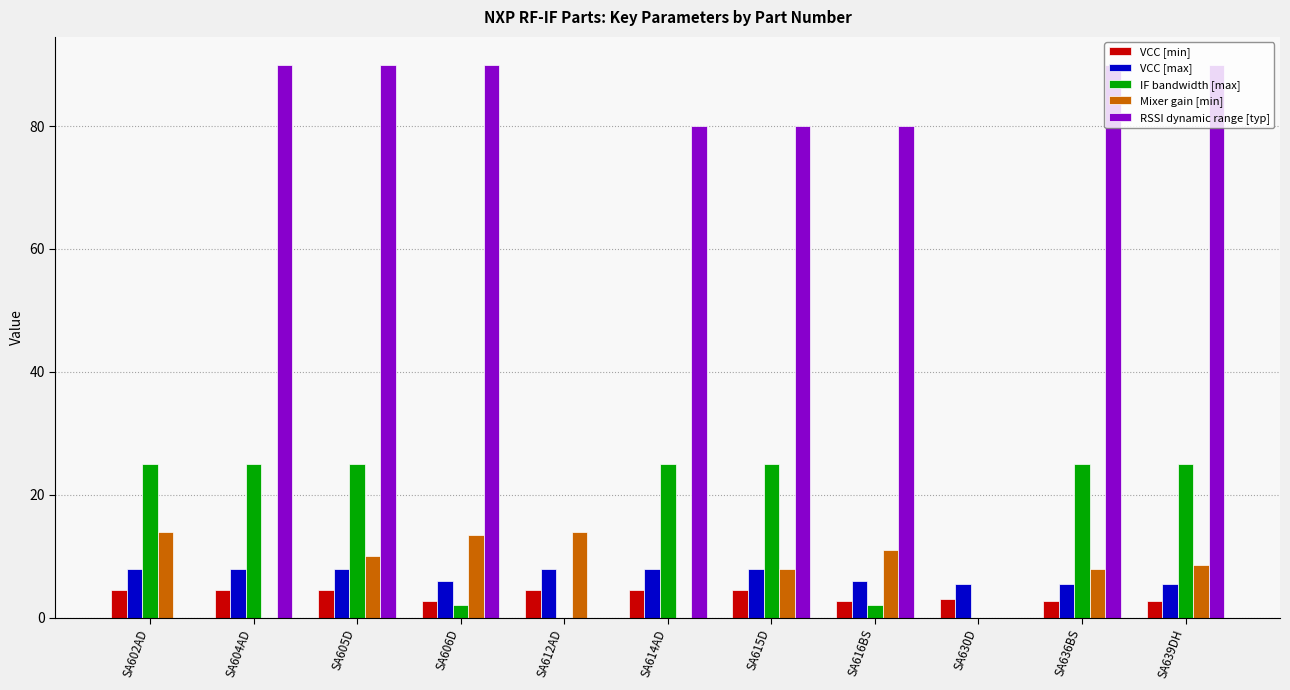

At which category is the sum across all series the highest?

SA605D